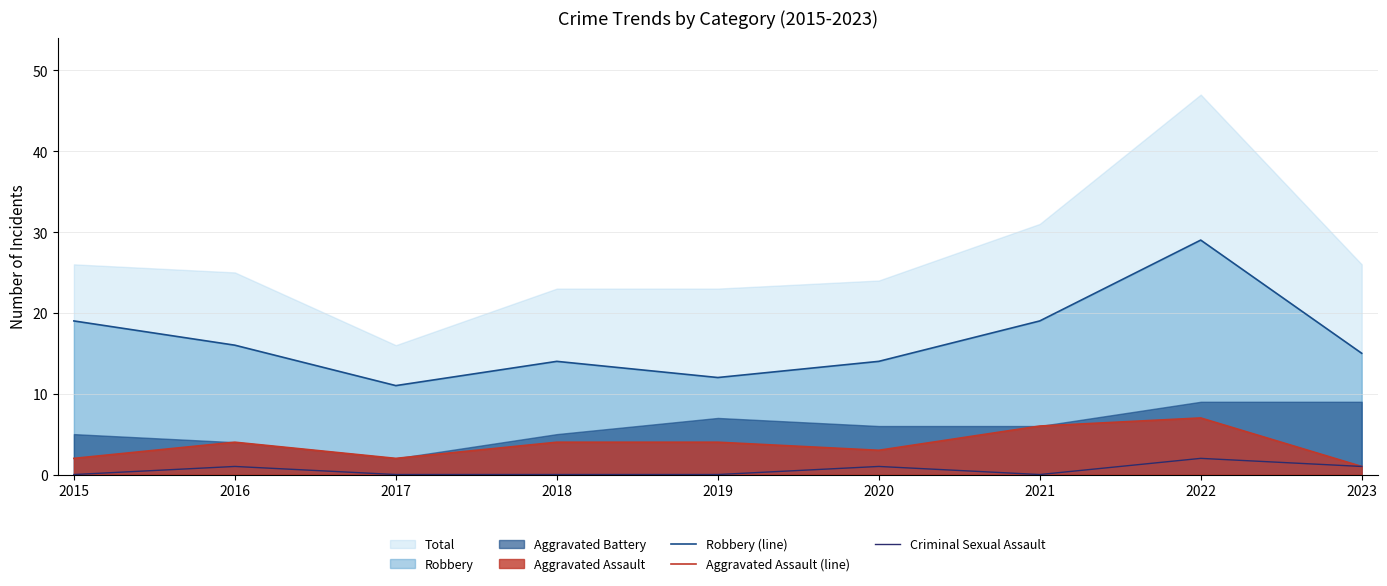

Is the value of Aggravated Assault (line) at 2021 greater than the value of Criminal Sexual Assault at 2020?

Yes